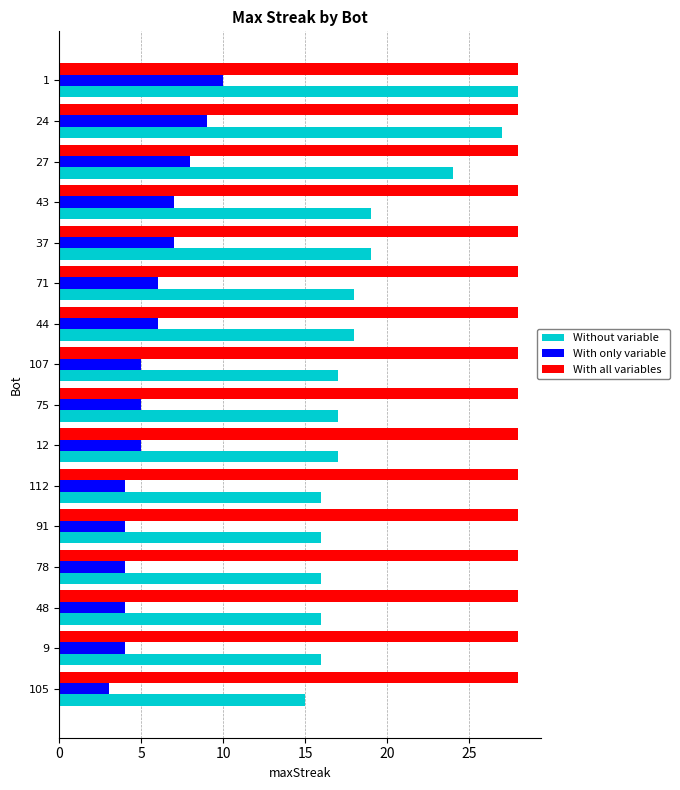

At which label does Without variable reach its minimum?

105